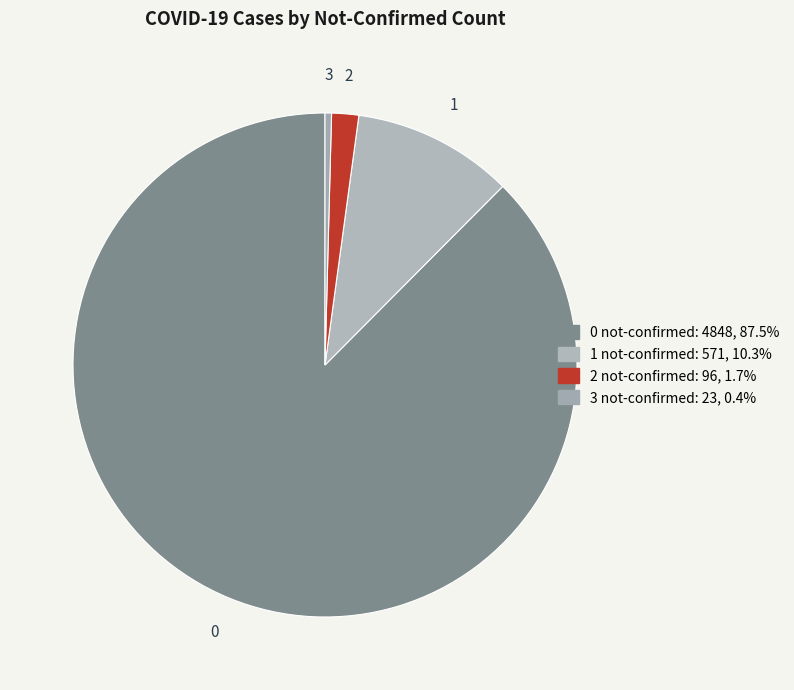

How many slices are in this pie chart?

4